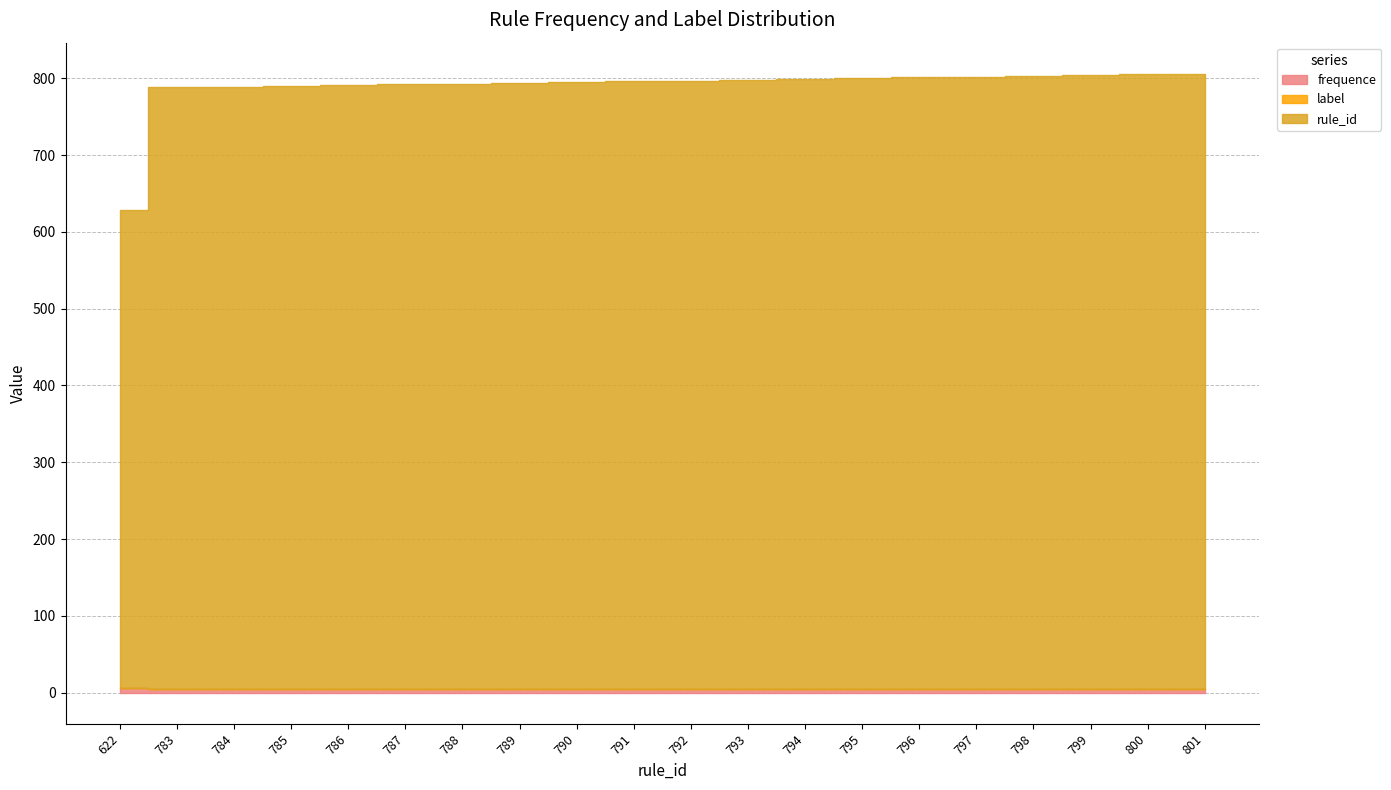

Count the number of data series in this chart.

3